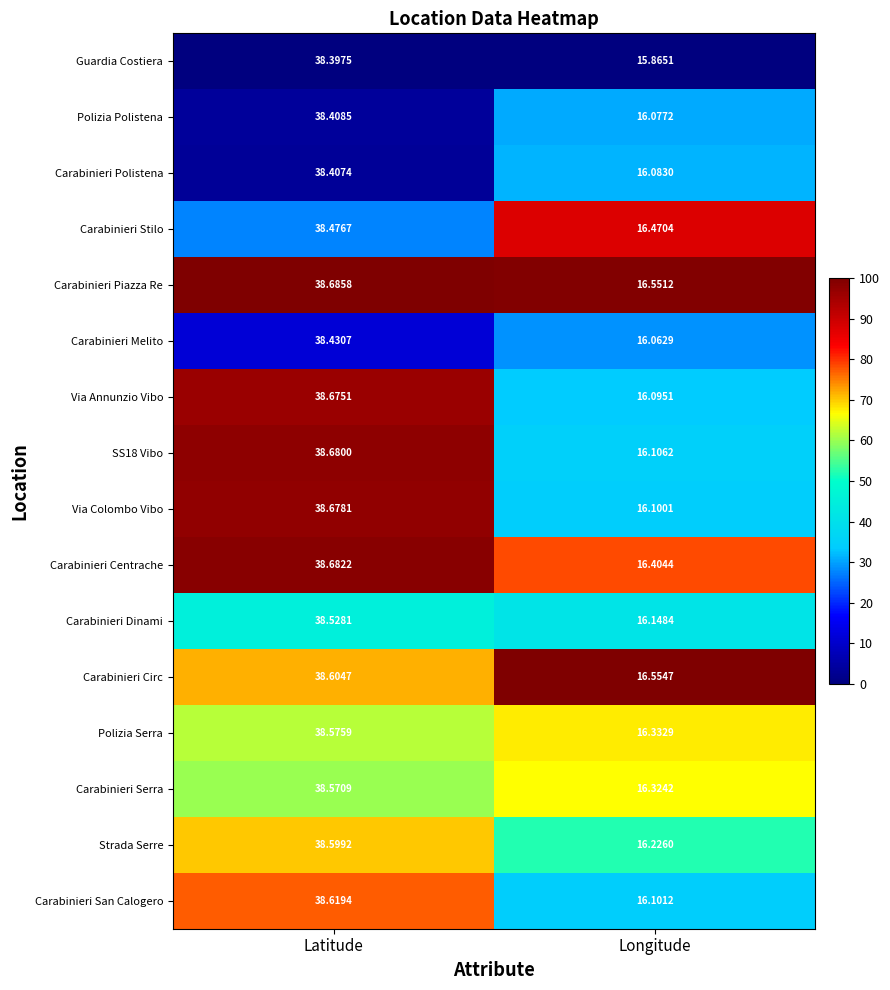

List the labels in order of Polizia Polistena value, smallest first.

Longitude, Latitude